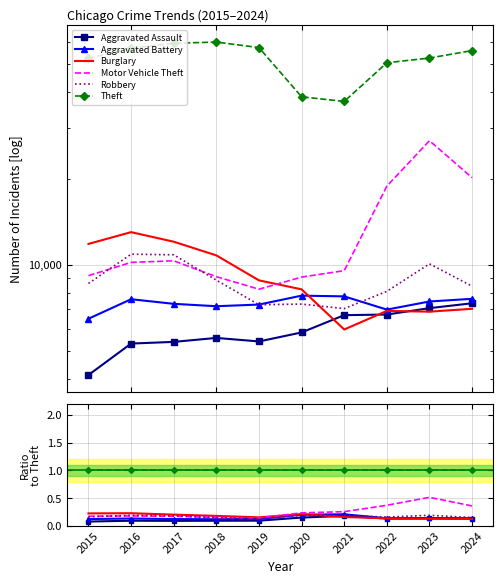

At 2019, list the series in order from largest to smallest.

Theft, Burglary, Motor Vehicle Theft, Aggravated Battery, Robbery, Aggravated Assault